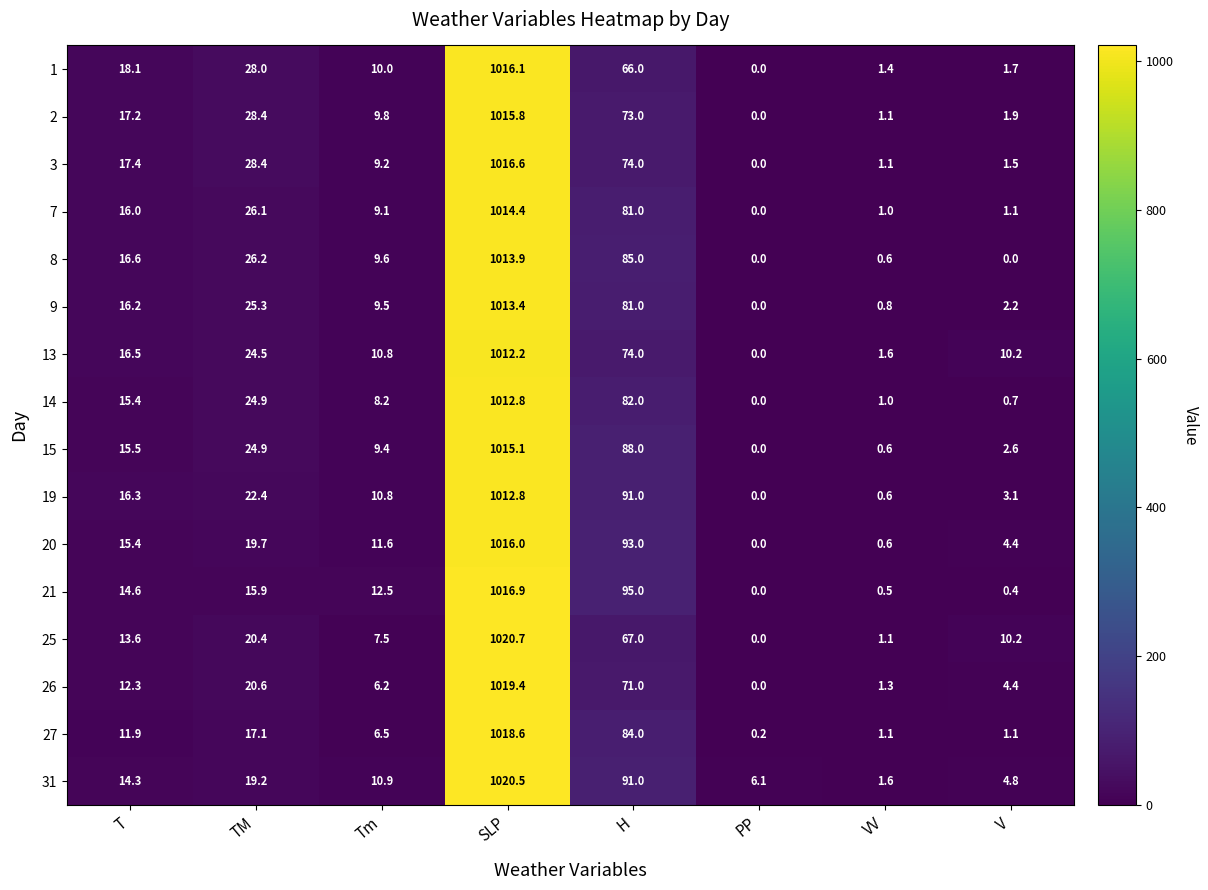

At which label does 31 reach its minimum?

VV